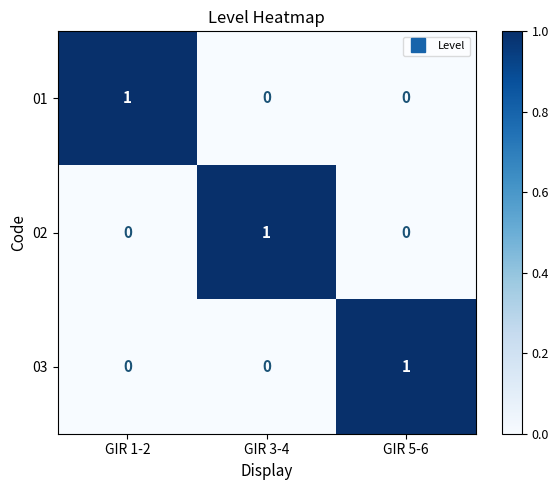

Reading left to right, what are all the values shown in this chart?

01: GIR 1-2=1	GIR 3-4=0	GIR 5-6=0
02: GIR 1-2=0	GIR 3-4=1	GIR 5-6=0
03: GIR 1-2=0	GIR 3-4=0	GIR 5-6=1